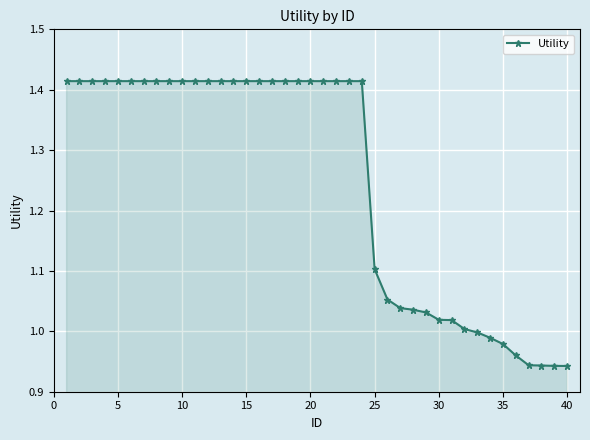

What is the difference between the maximum and minimum values?

0.5